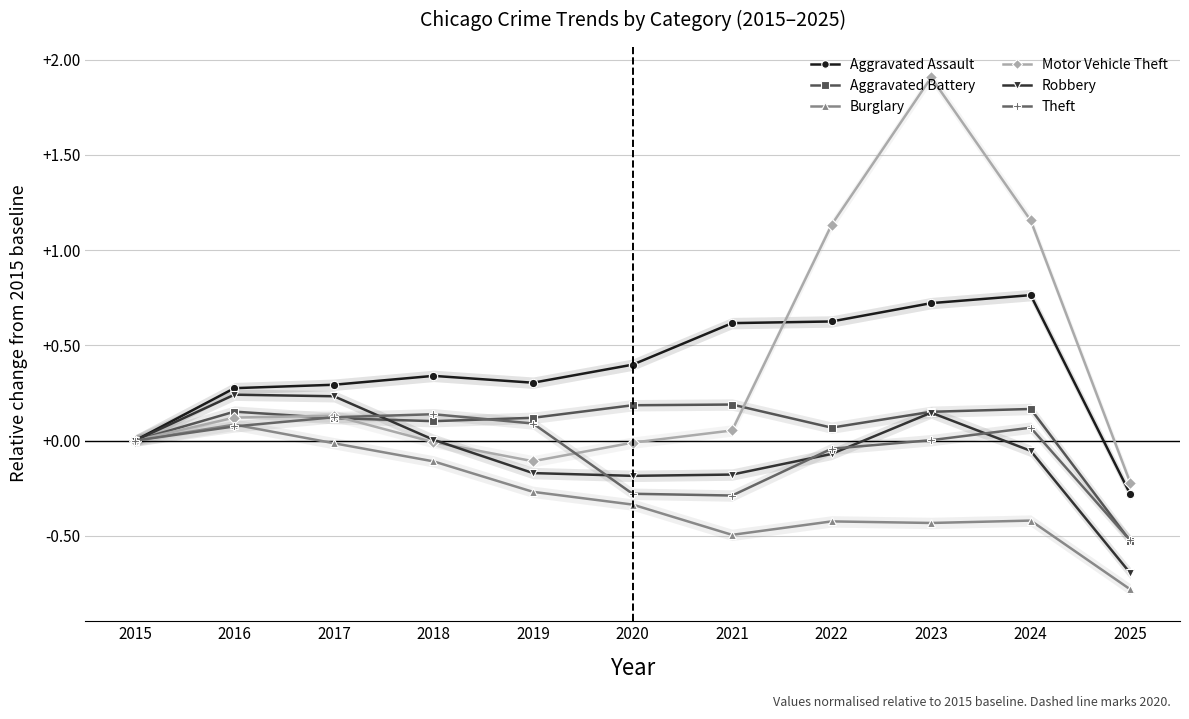

List the series in order of their peak value, lowest first.

Burglary, Theft, Aggravated Battery, Robbery, Aggravated Assault, Motor Vehicle Theft